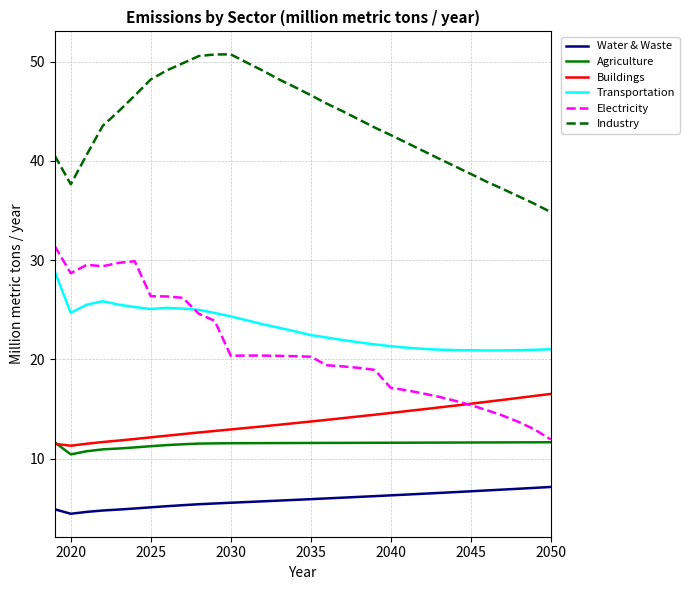

What is the average value of the Water & Waste series?

5.9